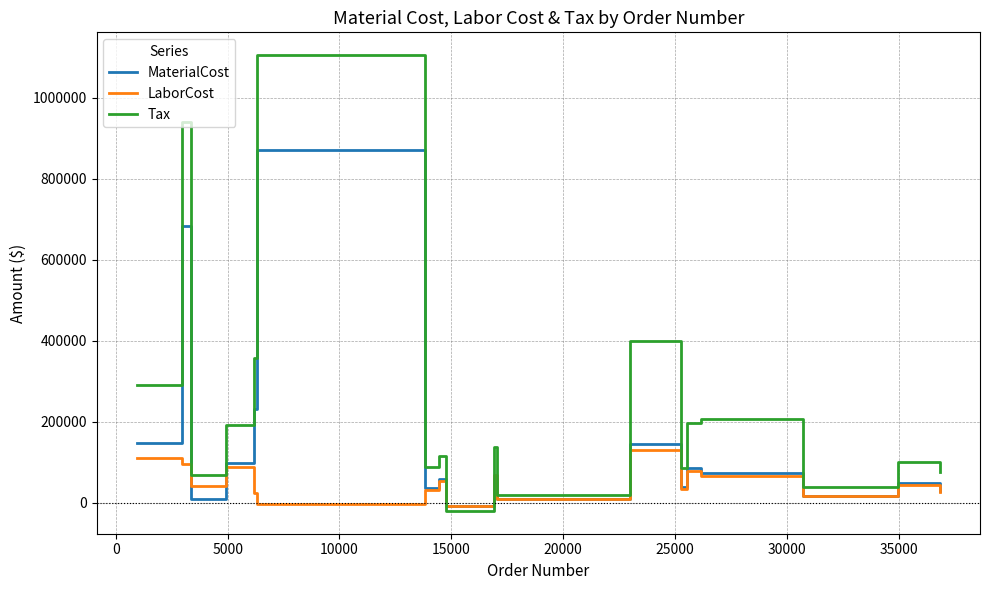

Rank the series by their maximum value, from highest to lowest.

Tax, MaterialCost, LaborCost